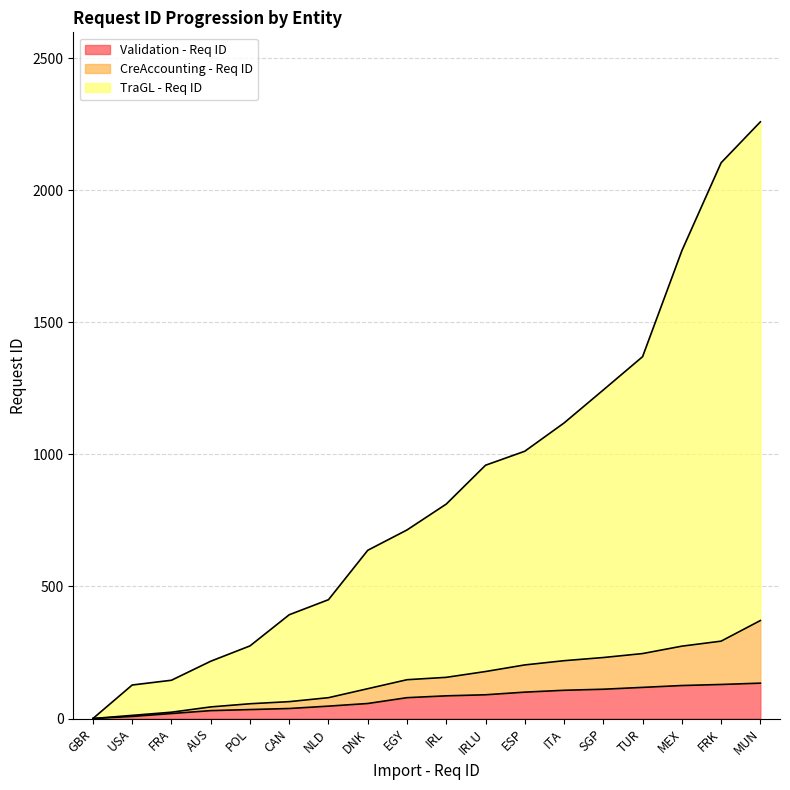

At which category is the sum across all series the highest?

MUN